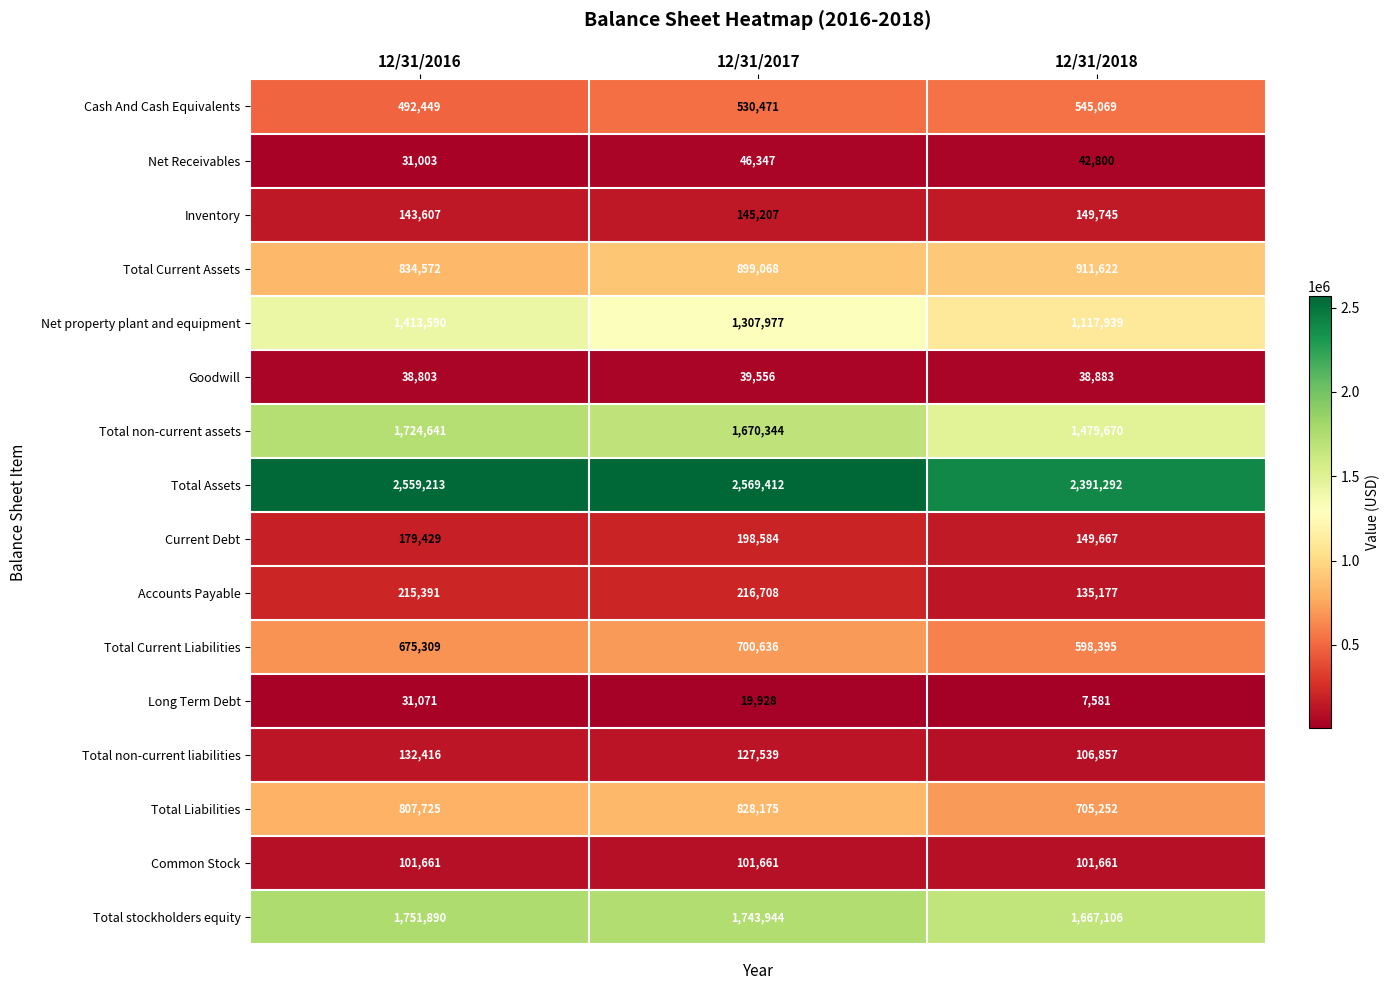

What is the spread (max minus min) of values at 12/31/2017?

2549484